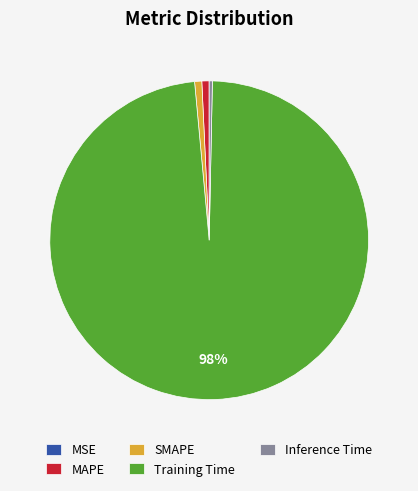

Which category has the biggest portion of the pie?

Training Time